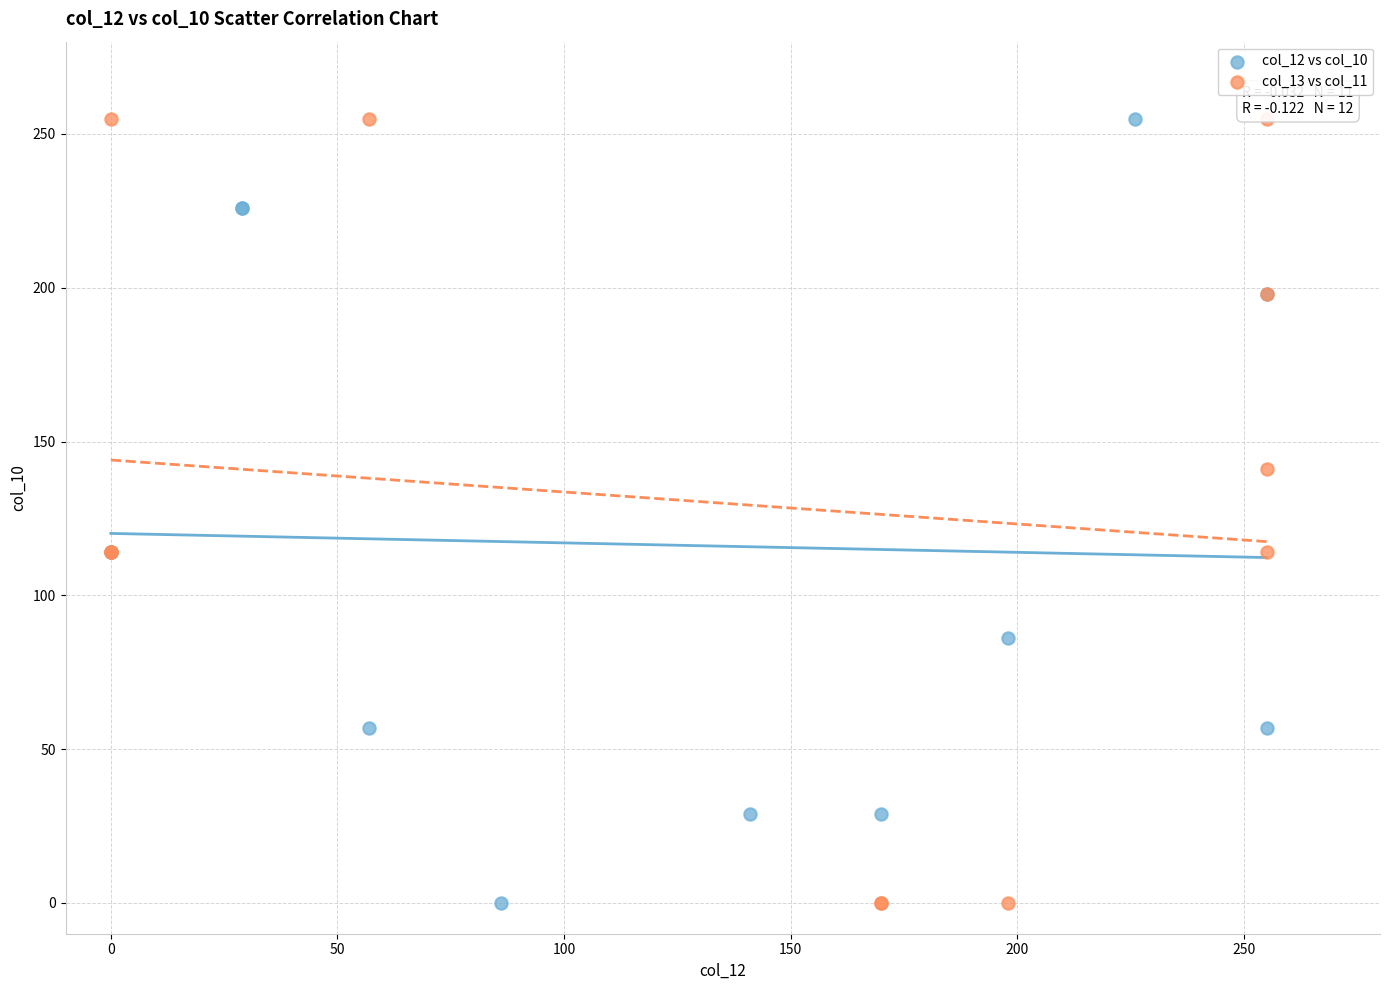

What are all the series names shown in the legend?

col_12 vs col_10, col_13 vs col_11